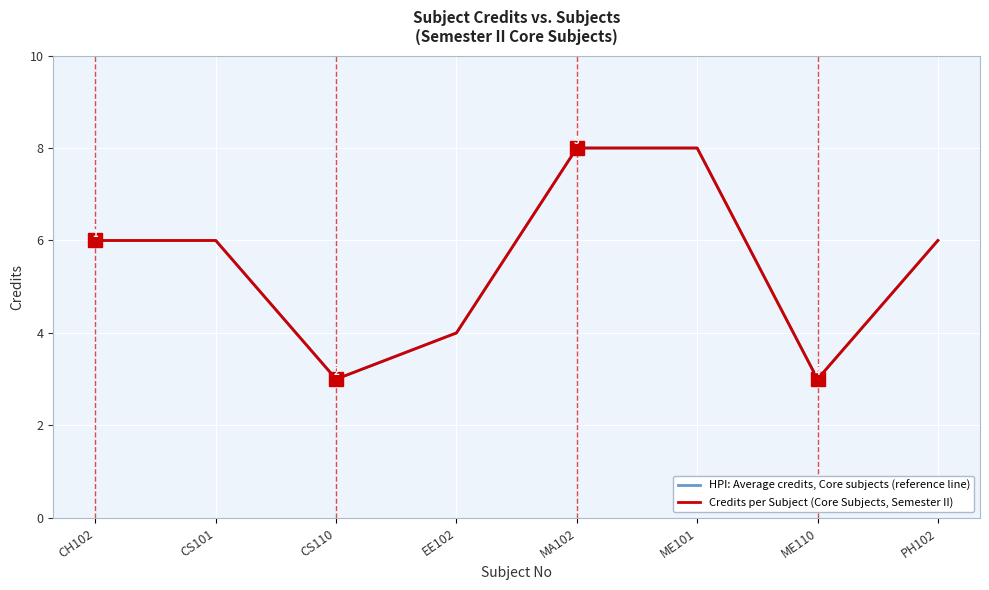

Is this an area chart (filled region under the line)?

No